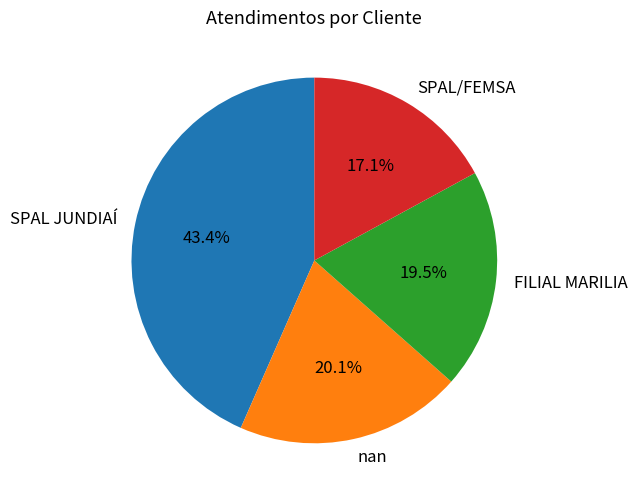

Which category has the smallest portion of the pie?

SPAL/FEMSA